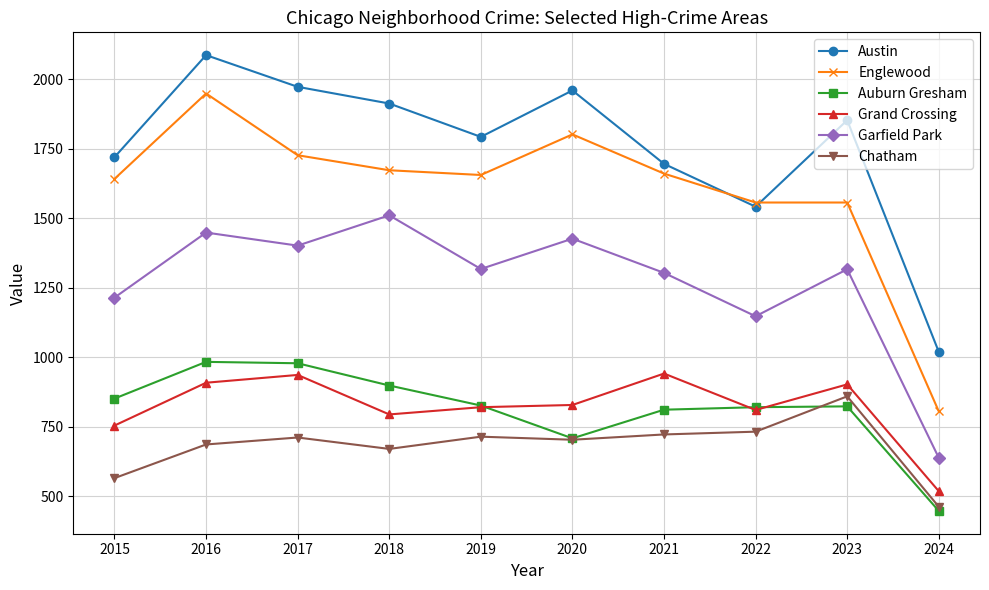

Count the number of data series in this chart.

6